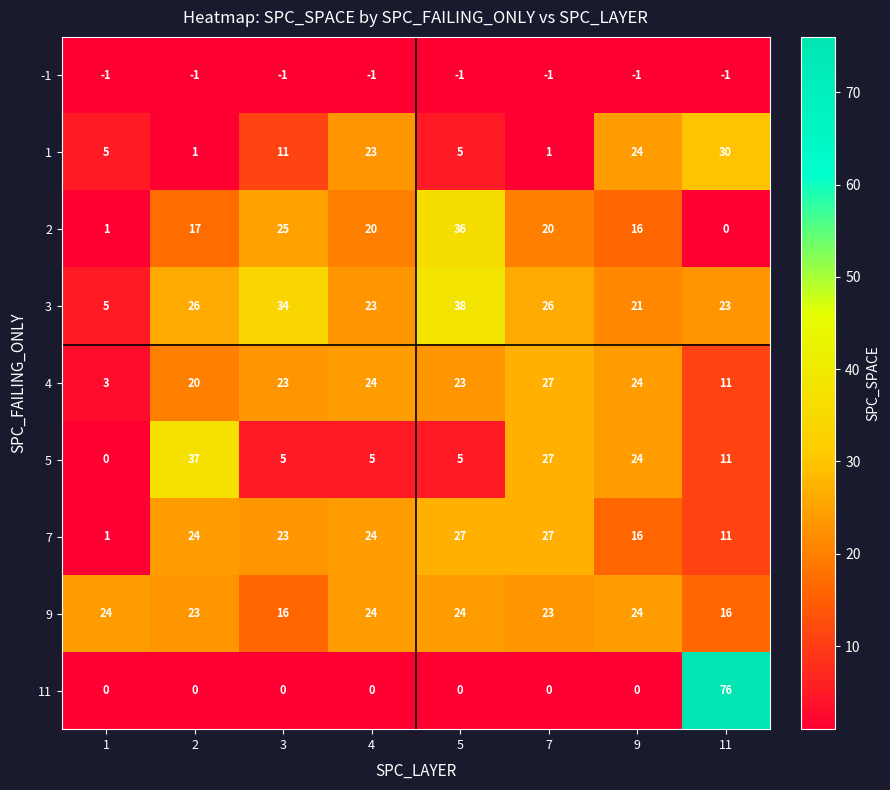

What value does the 9 series have at 4?

24